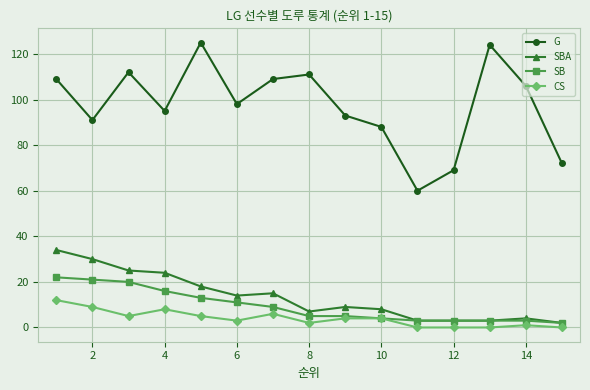

Does the chart display data point markers on the line(s)?

Yes